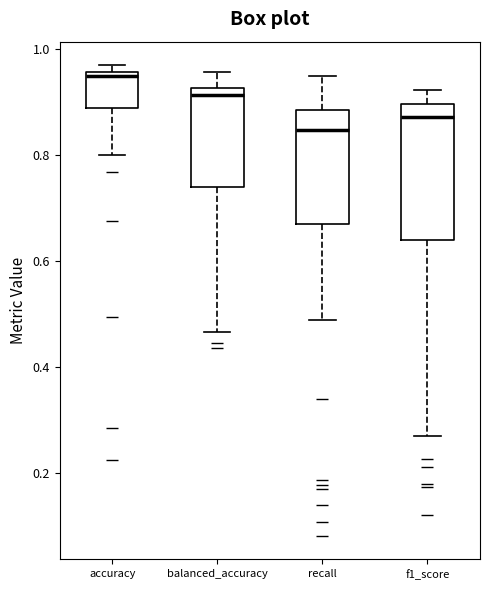

Which box has the highest median line?

accuracy